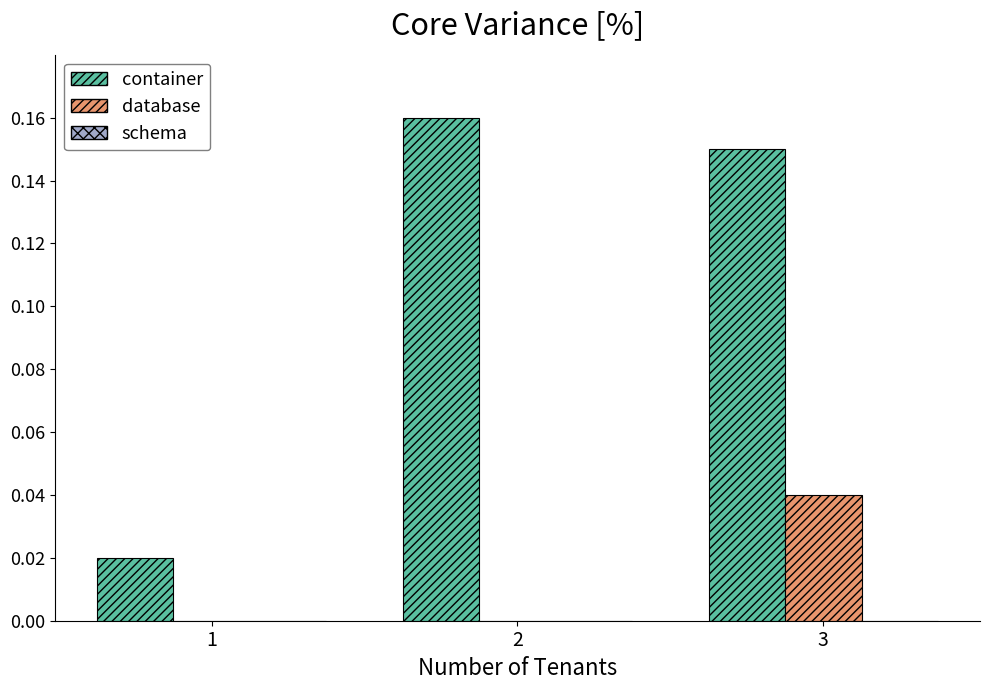

Is the value of database at 3 greater than the value of container at 3?

No